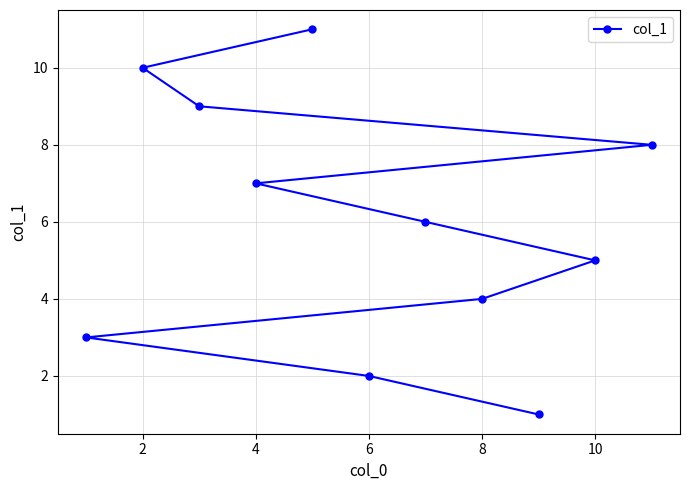

Reading left to right, what are all the values shown in this chart?

3	10	9	7	11	2	6	4	1	5	8